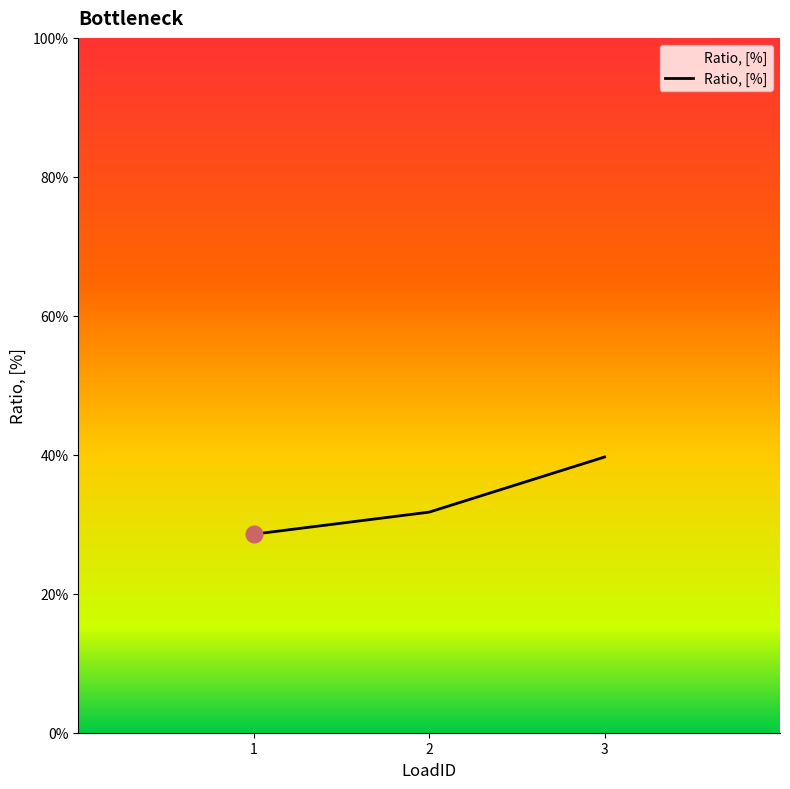

What is the value of the 3rd point from the left?

0.4